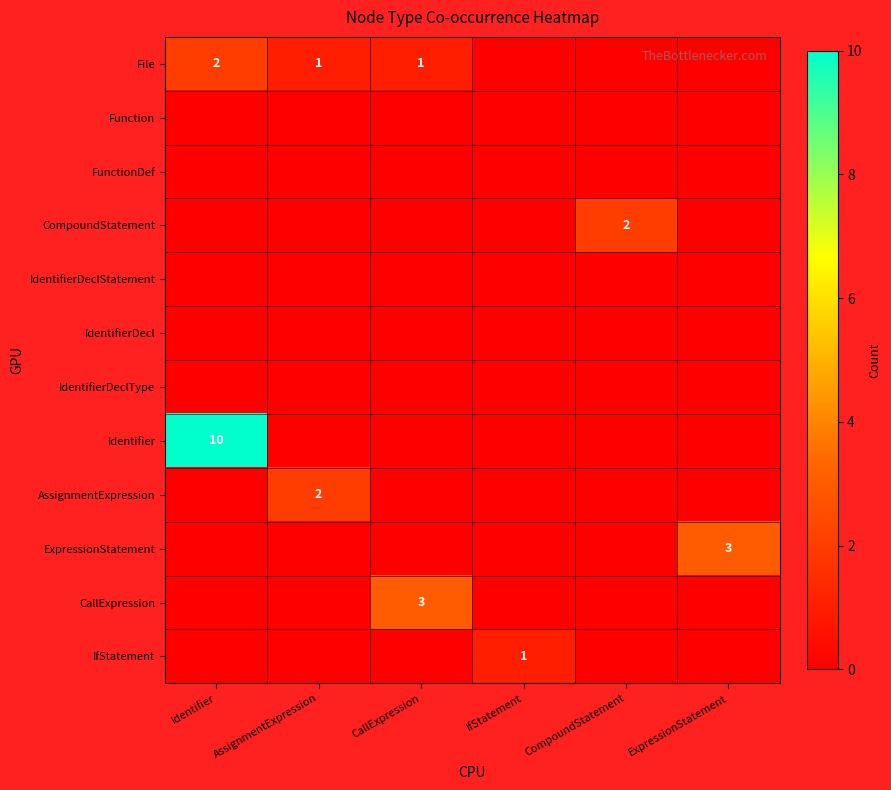

Which label corresponds to the smallest value in the chart?

IfStatement